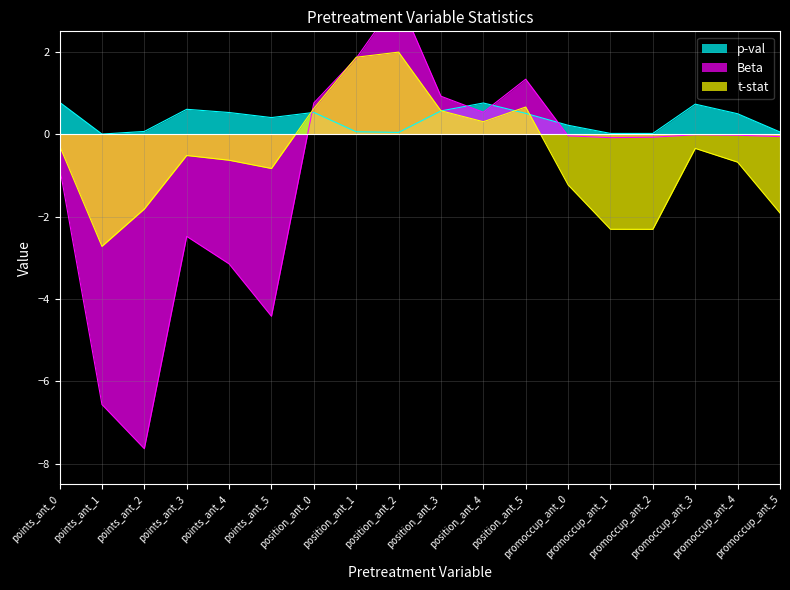

Which series has the largest range (max minus min)?

Beta